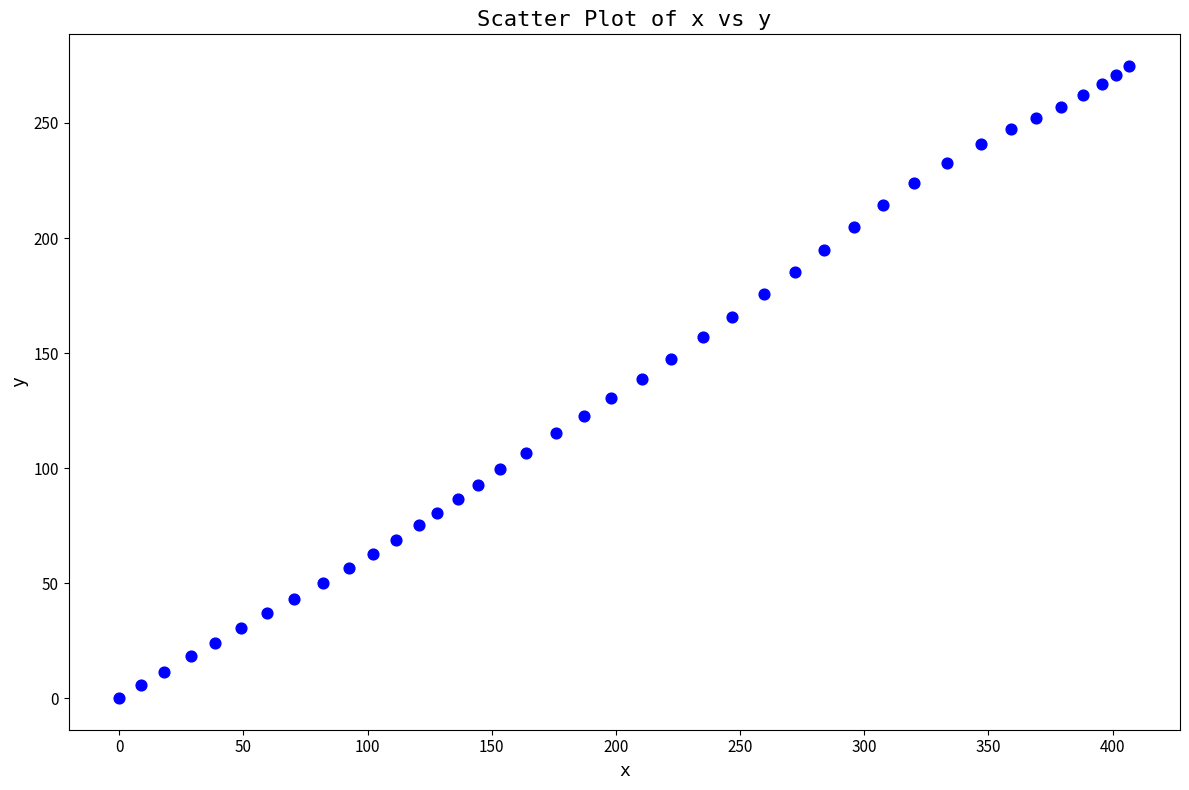

What is the range of X values (max minus min)?

406.8